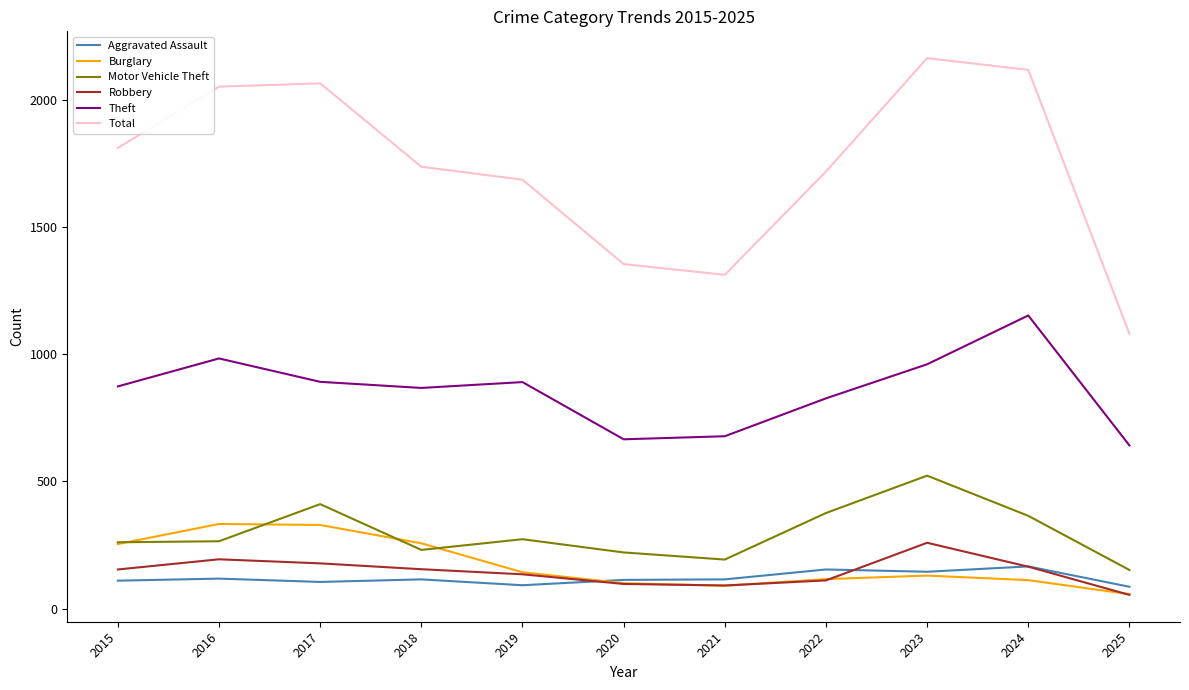

What is the smallest value displayed?

54